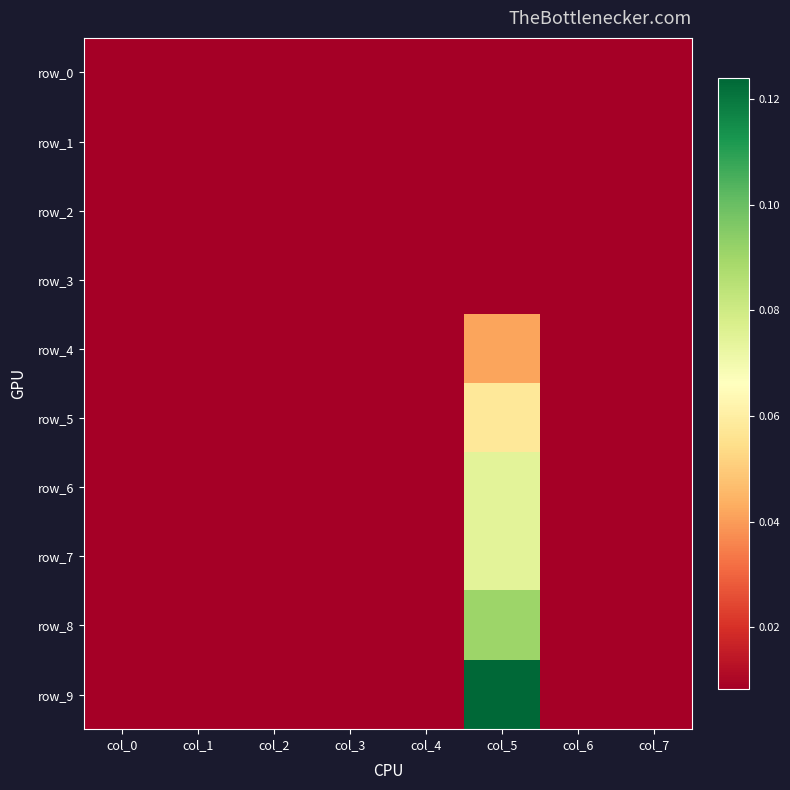

What is the total value across all series at col_4?

0.1